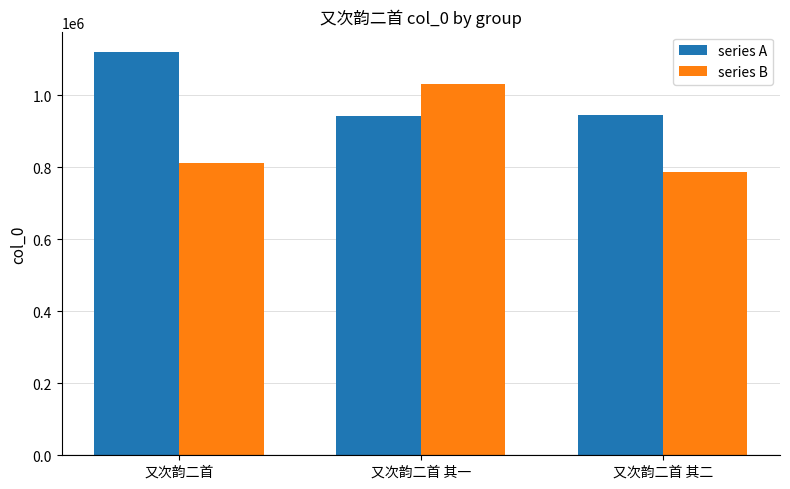

What is the approximate value of series B at 又次韵二首, to the nearest 100?

812400